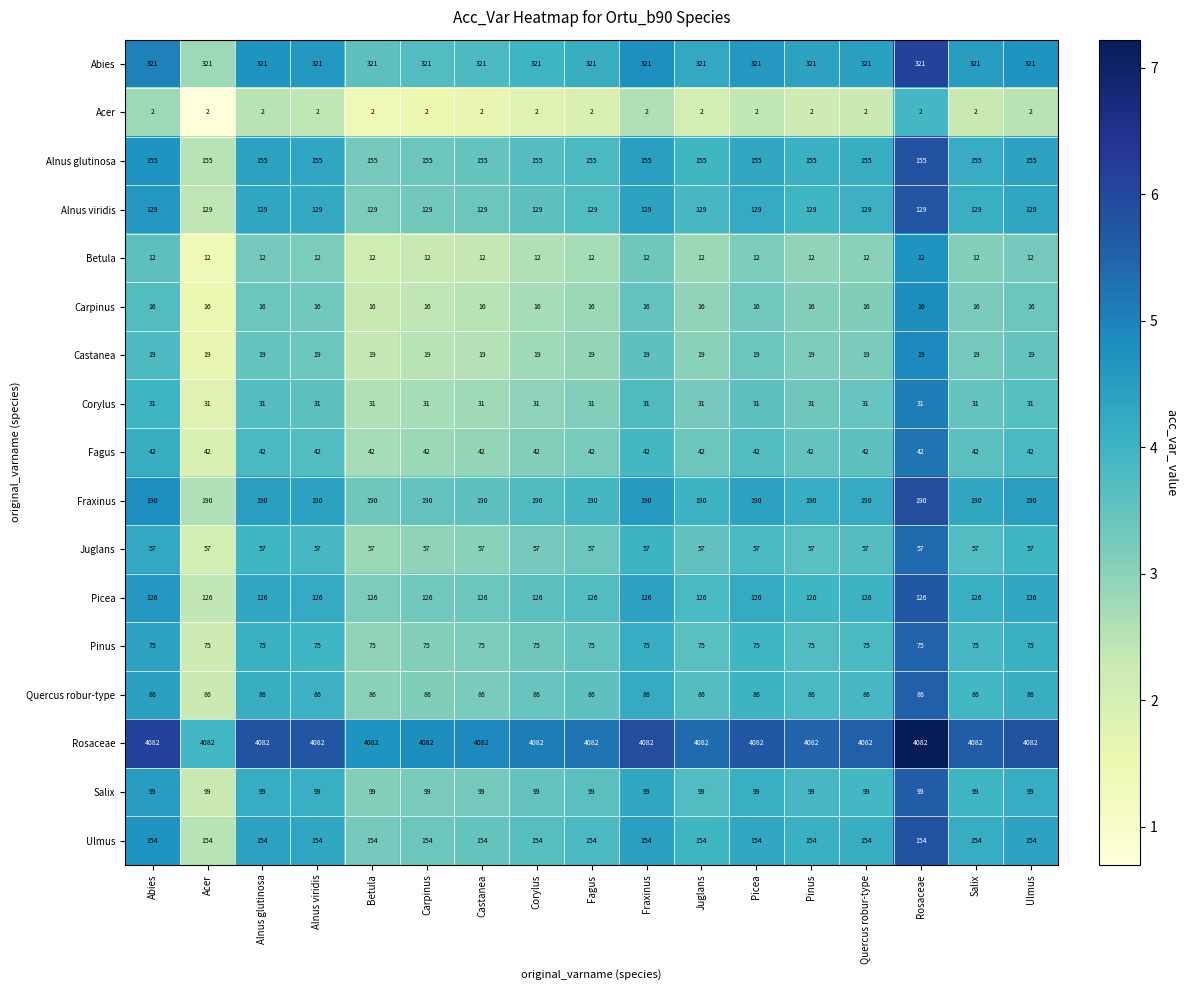

What is the difference between the highest and lowest values at Salix?

4080